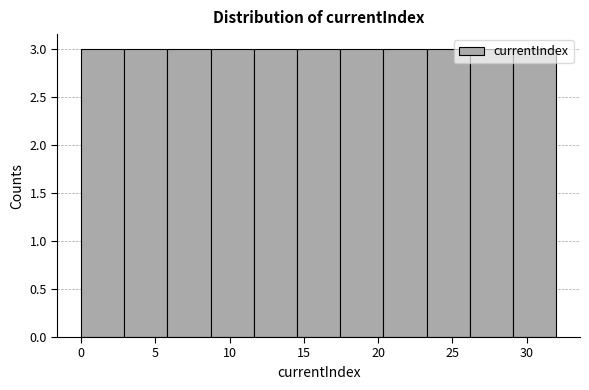

What is the height of the bar covering 23.5 to 26.0 on the x-axis? Neither the bar edges nor the heights are printed on the chart, so give them approximately, as read against the axes.

3